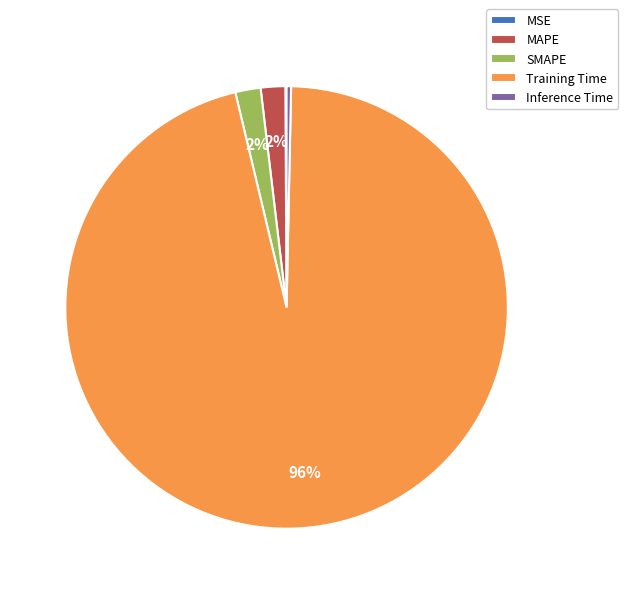

Between SMAPE and Inference Time, which is larger?

SMAPE